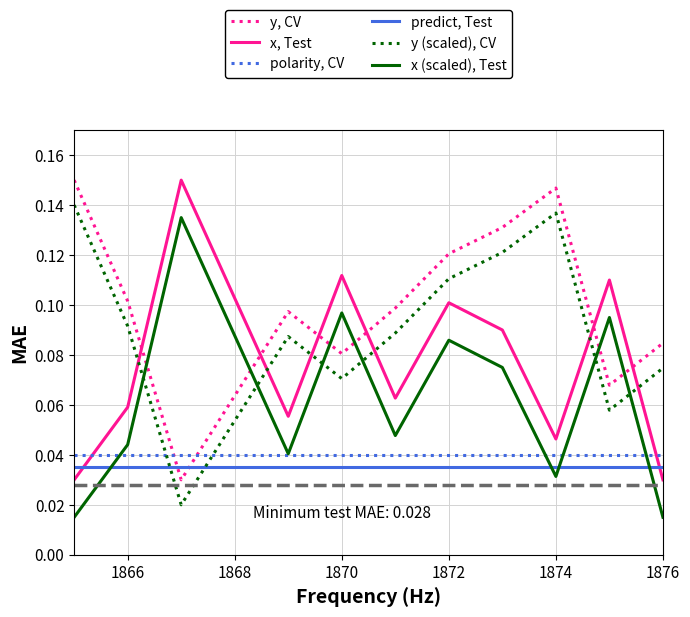

True or false: polarity, CV and x (scaled), Test intersect in this chart.

True